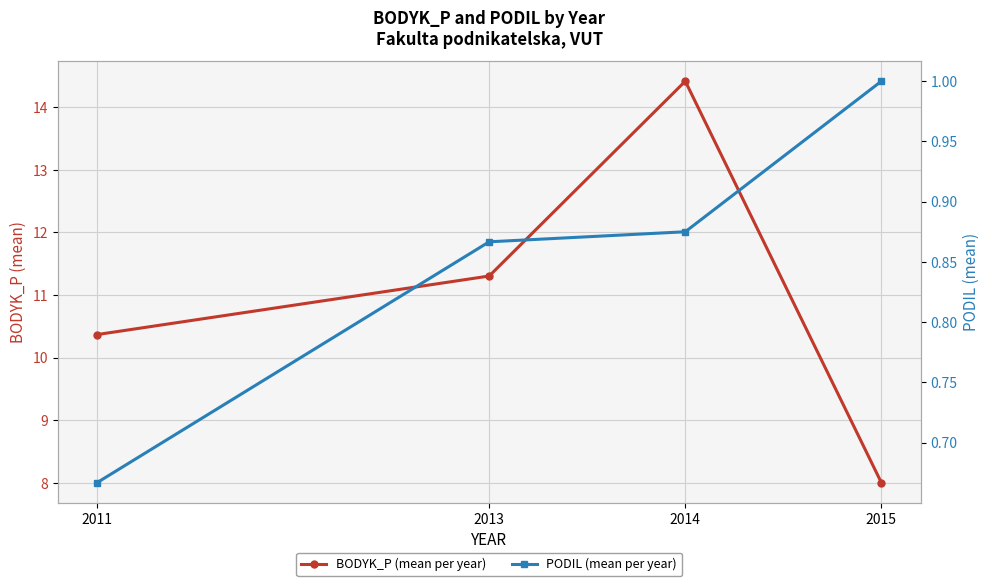

Rank the series by their average value, from highest to lowest.

BODYK_P (mean per year), PODIL (mean per year)